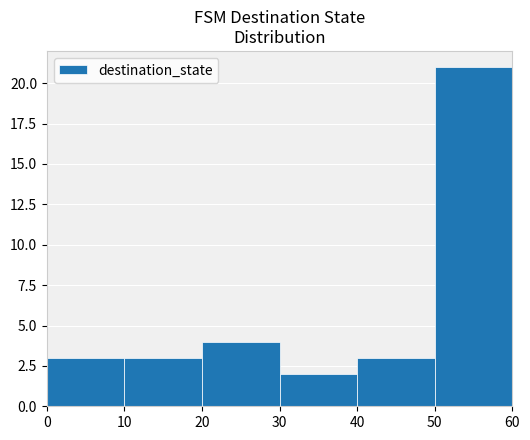

What is the sum of the values at 40 and 30?

5